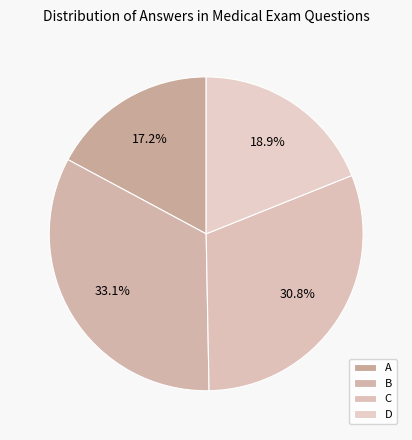

Combined, do B and C account for over 50%?

Yes